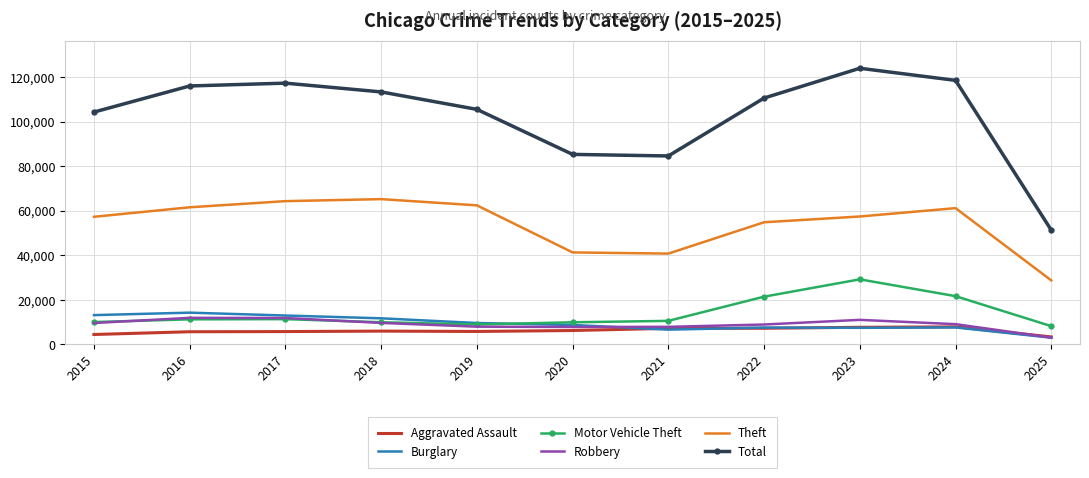

The Theft series shows 99981 at 2017. True or false?

False